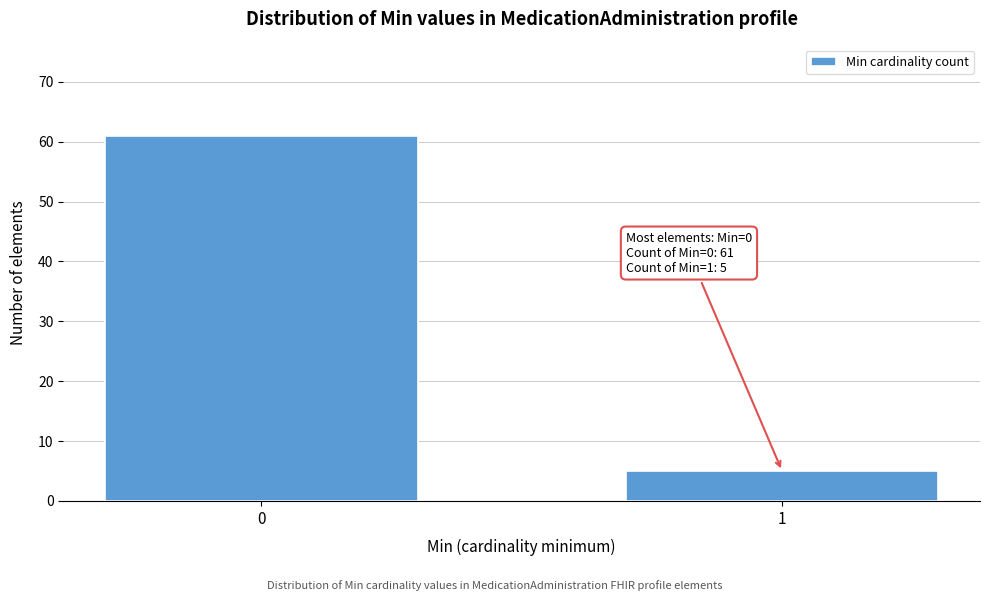

Reading left to right, list all the values displayed in this chart.

61	5